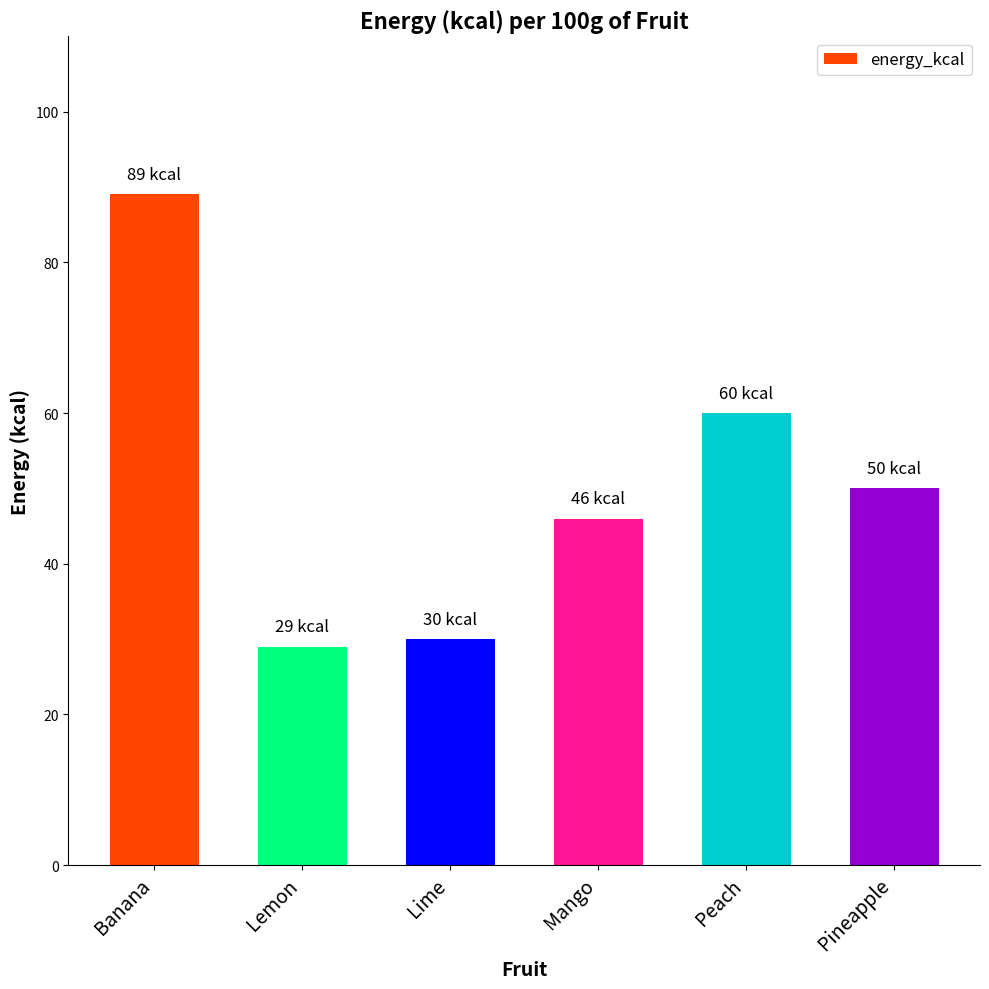

Approximately how many times larger is the value at Pineapple compared to Lemon?

1.7